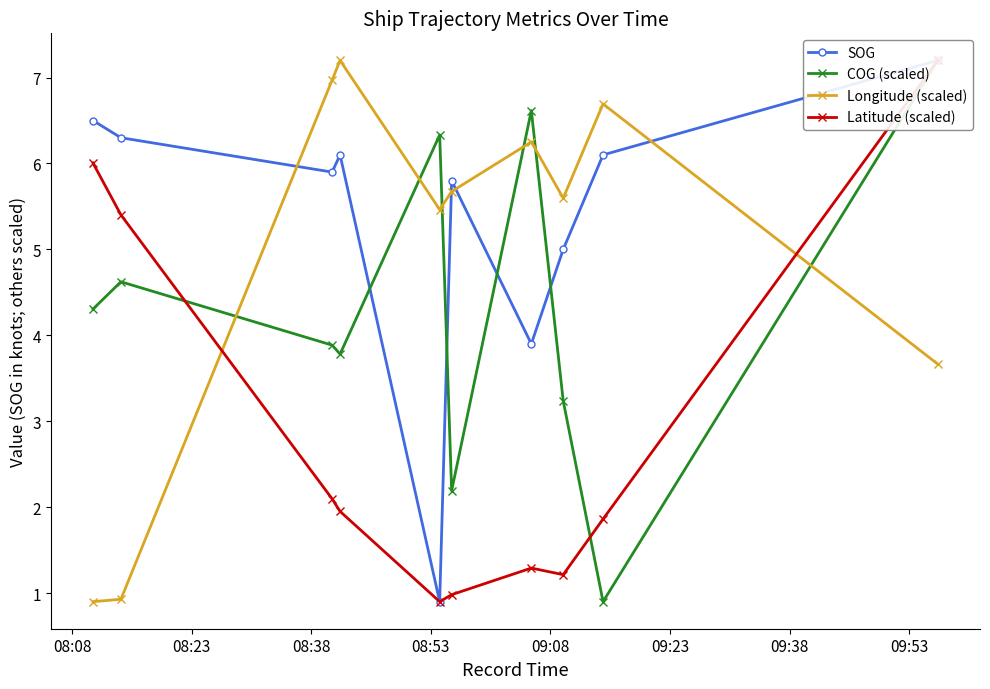

Does the chart have visible grid lines?

No